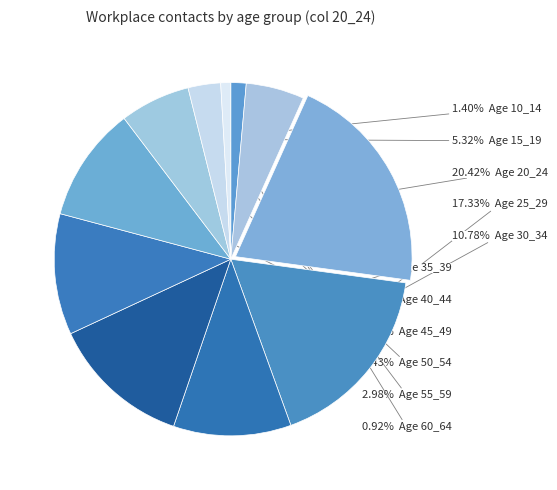

How many segments does this pie chart have?

11